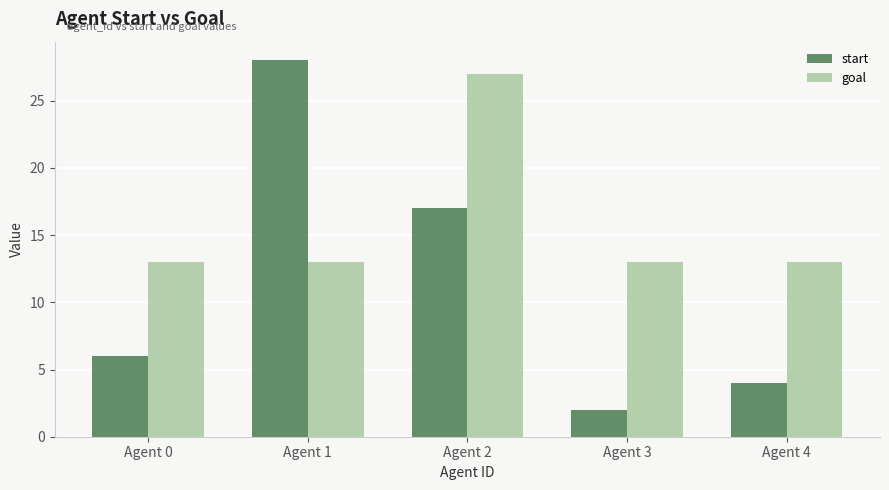

Count the number of categories in the chart.

5